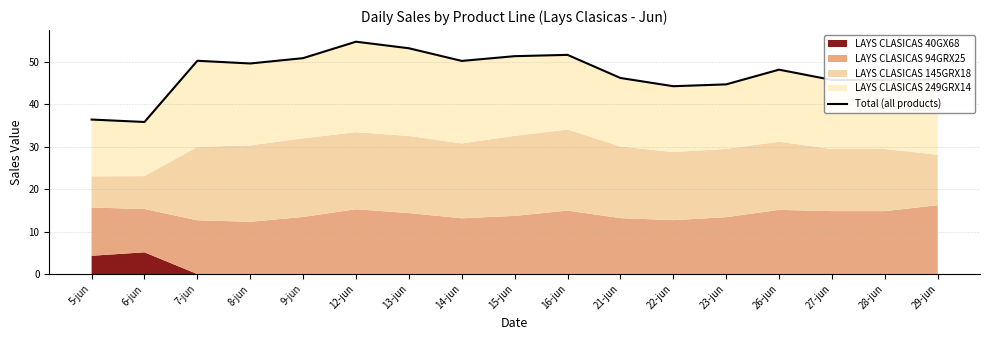

What is the label of the 3rd point from the left?

7-jun